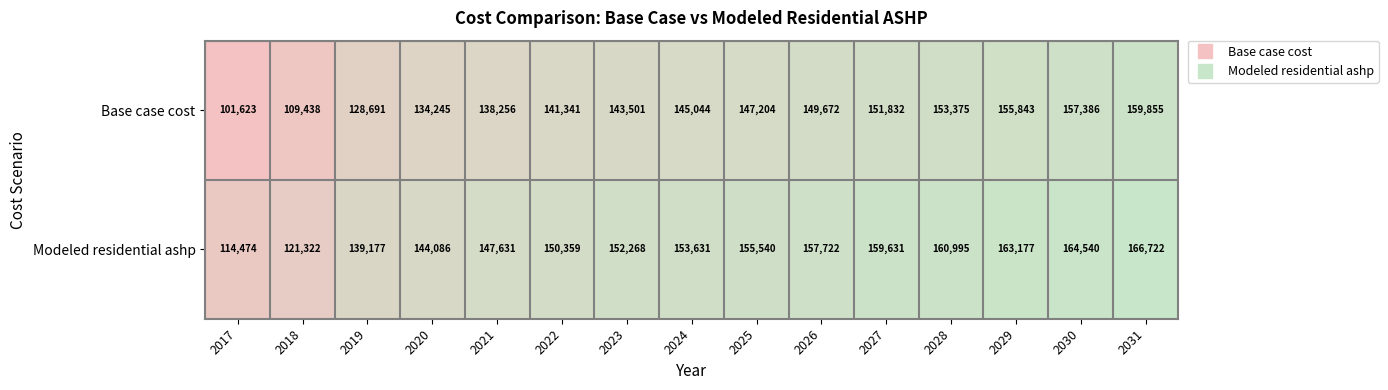

What is the sum of all Modeled residential ashp values?

2251275